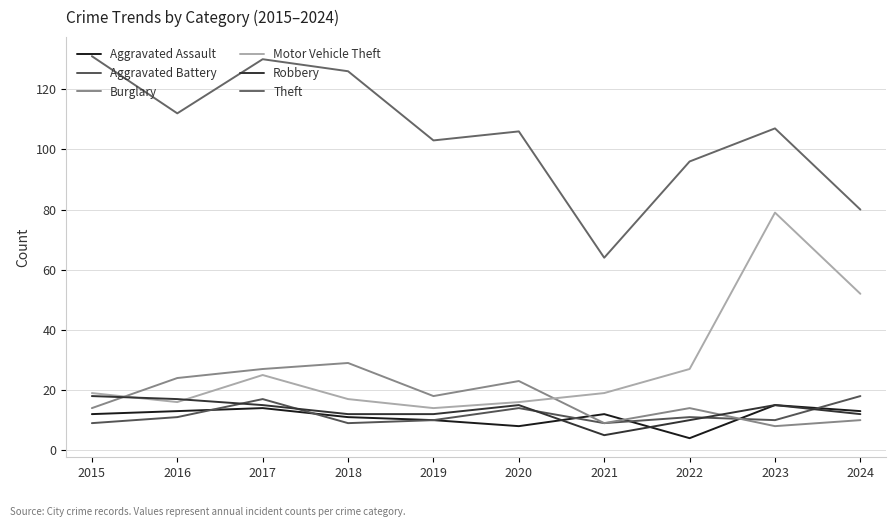

Which category has the highest value in the Motor Vehicle Theft series?

2023